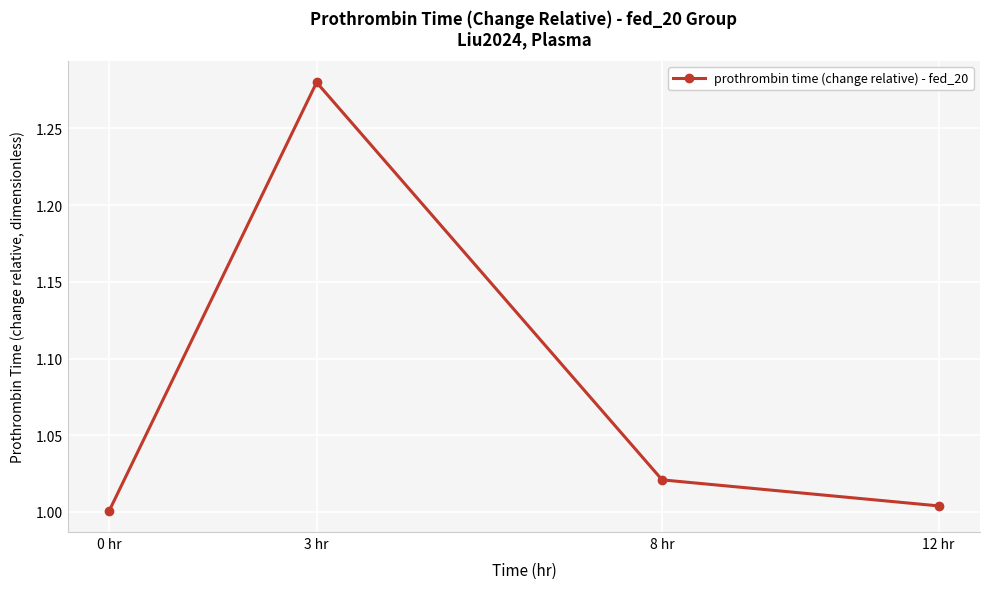

What is the average value?

1.1